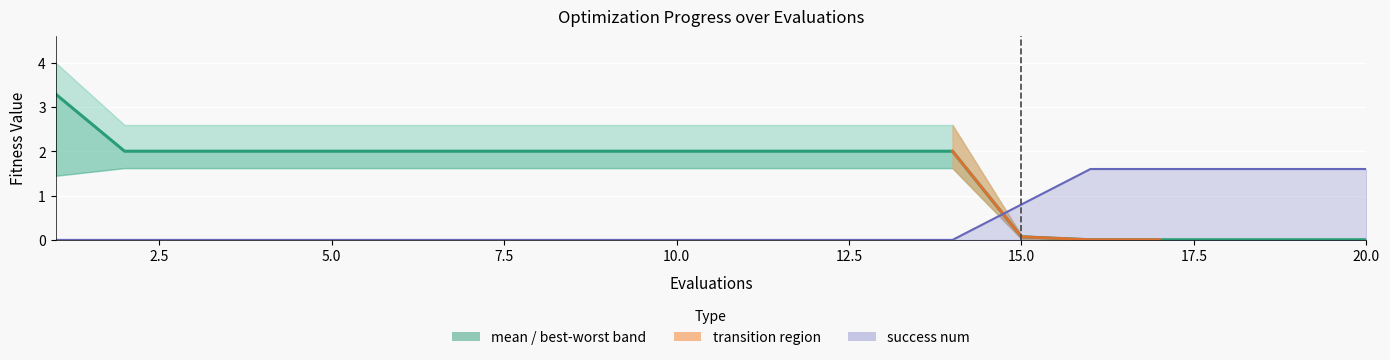

What is the difference between the highest and lowest values at 14?

2.0